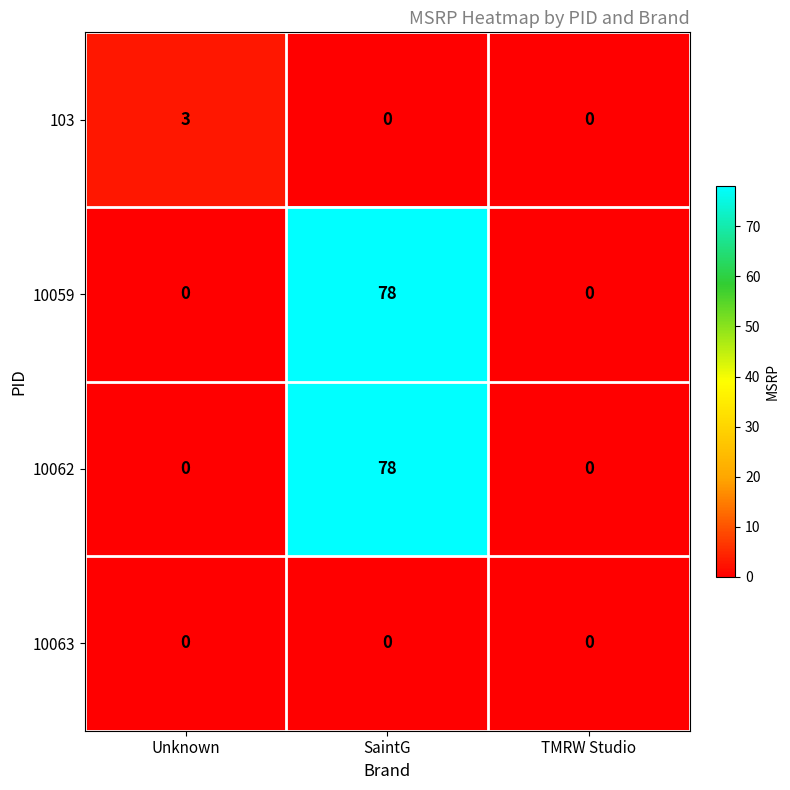

What is the difference between the highest and lowest values at Unknown?

3